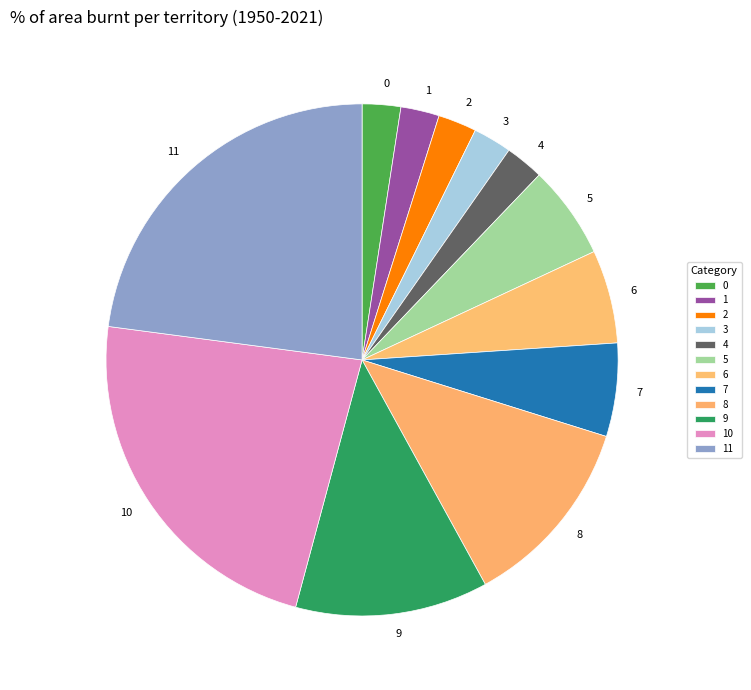

True or false: 8 accounts for 12% of the total.

True